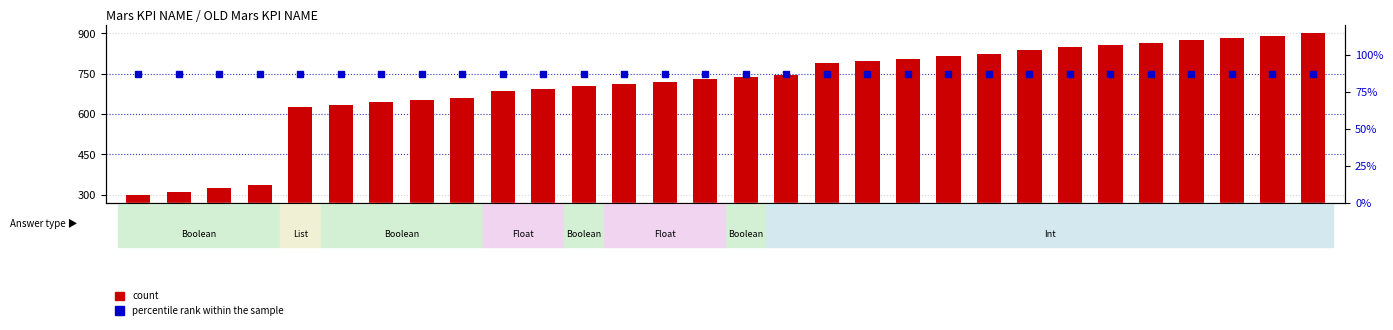

Which series has the largest range (max minus min)?

count